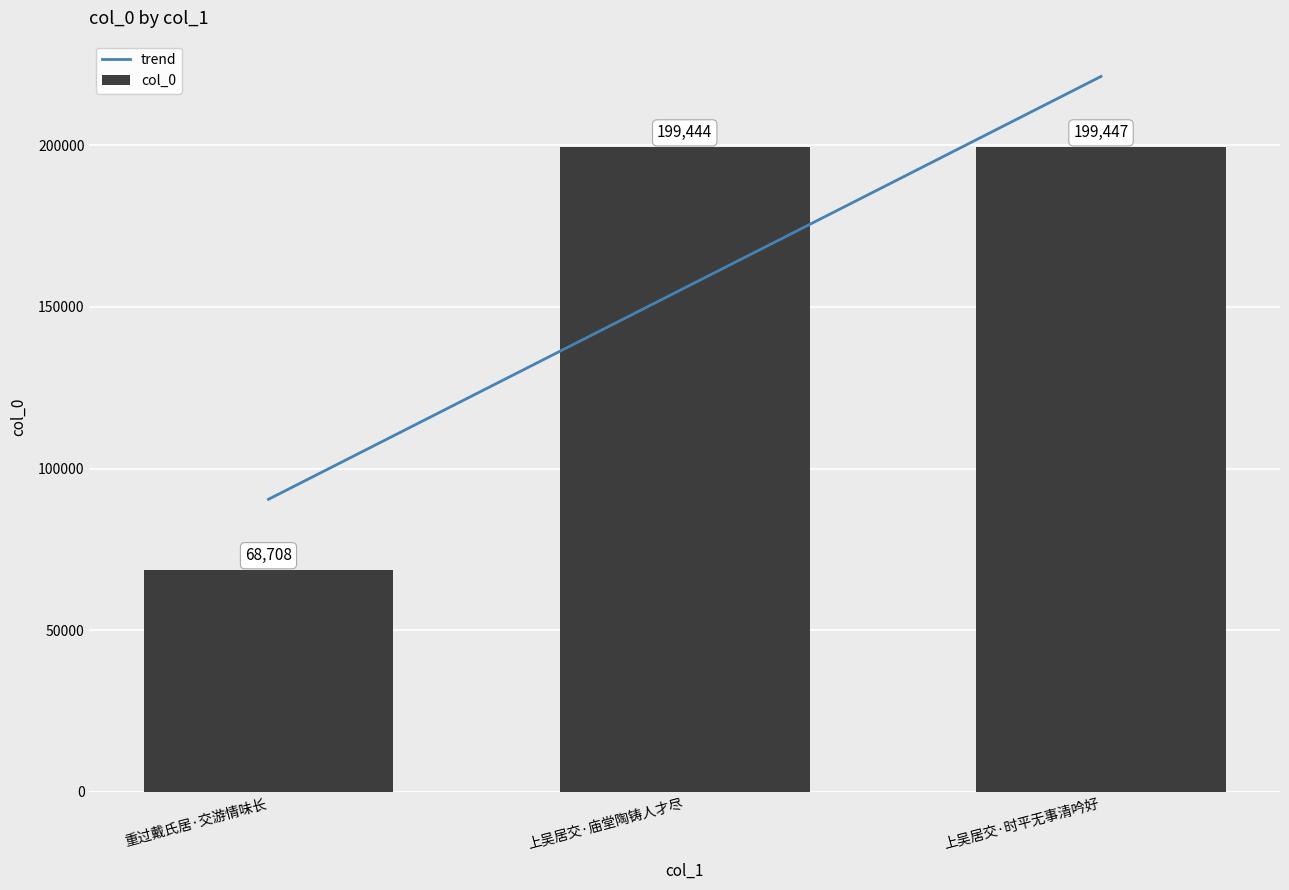

Reading left to right, transcribe all the data shown in this chart.

68708	199444	199447